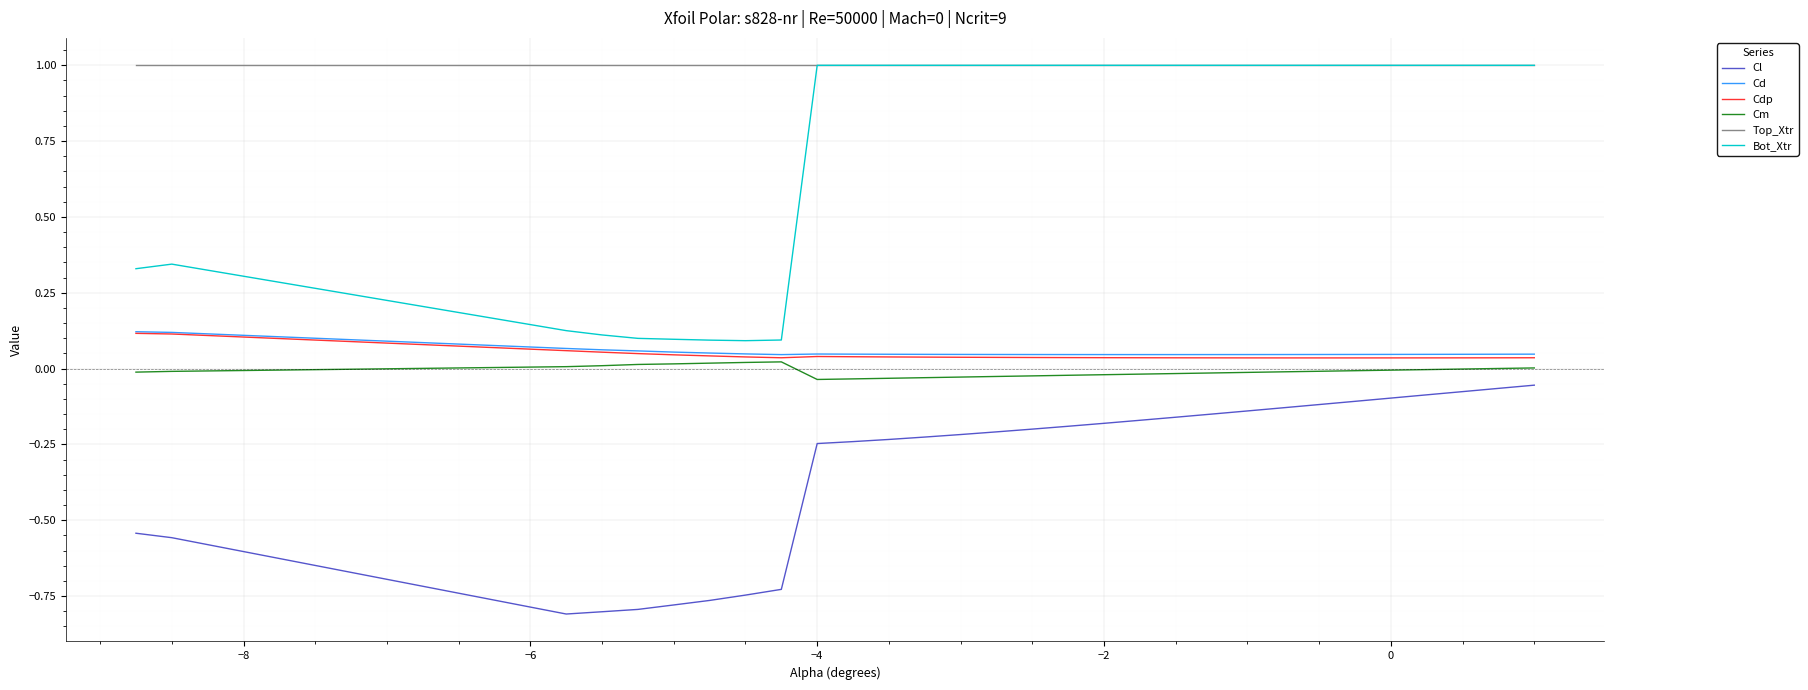

What is the highest value of the Bot_Xtr series?

1.0